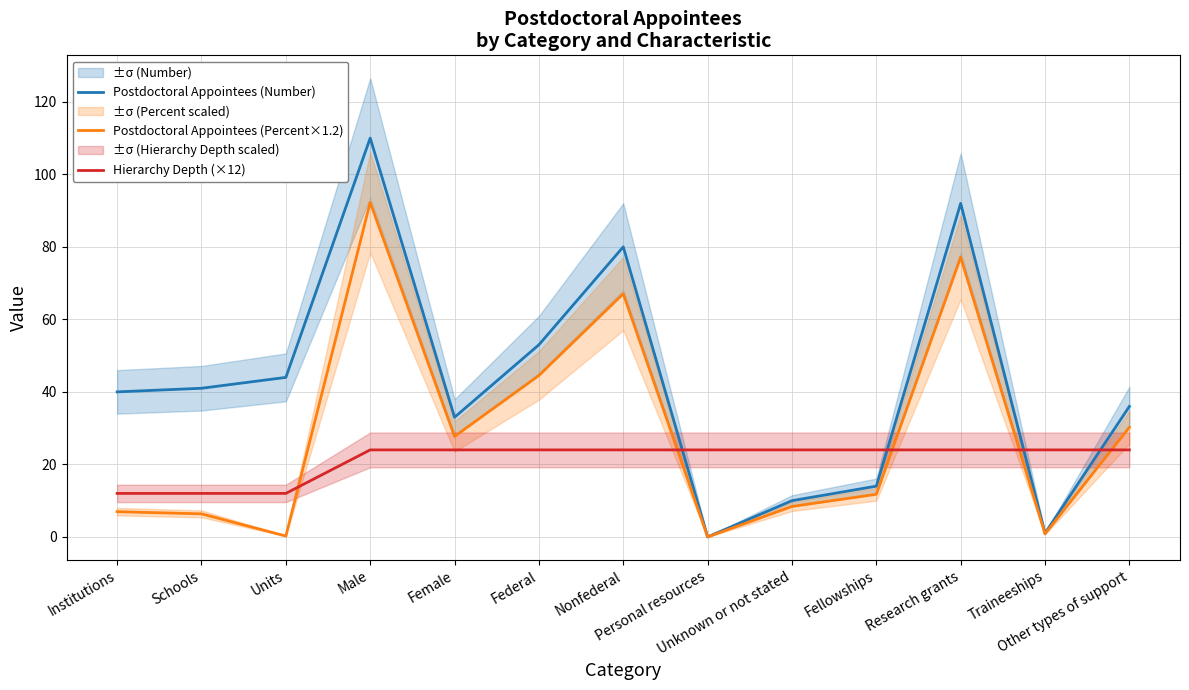

True or false: Postdoctoral Appointees (Number) and Postdoctoral Appointees (Percent×1.2) cross at least once.

False